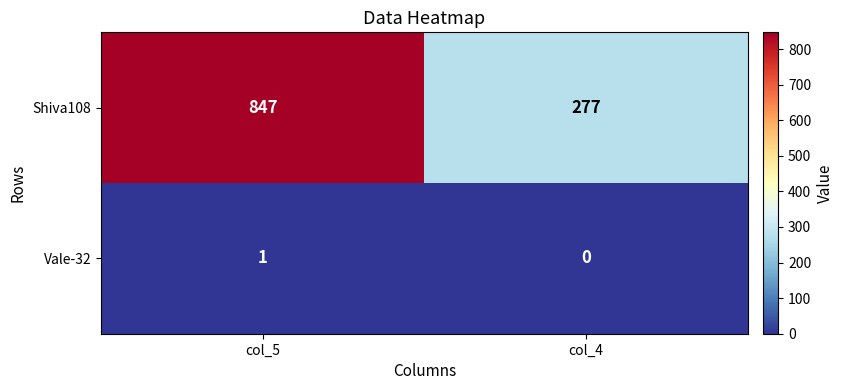

Rank the series at col_5 from lowest to highest value.

Vale-32, Shiva108